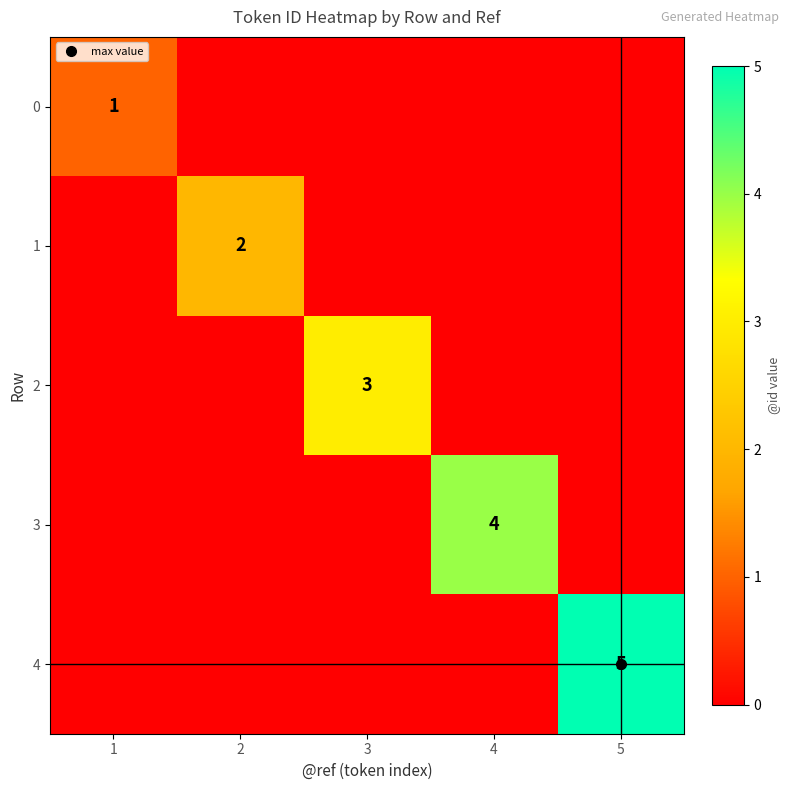

Which series has the largest range (max minus min)?

4